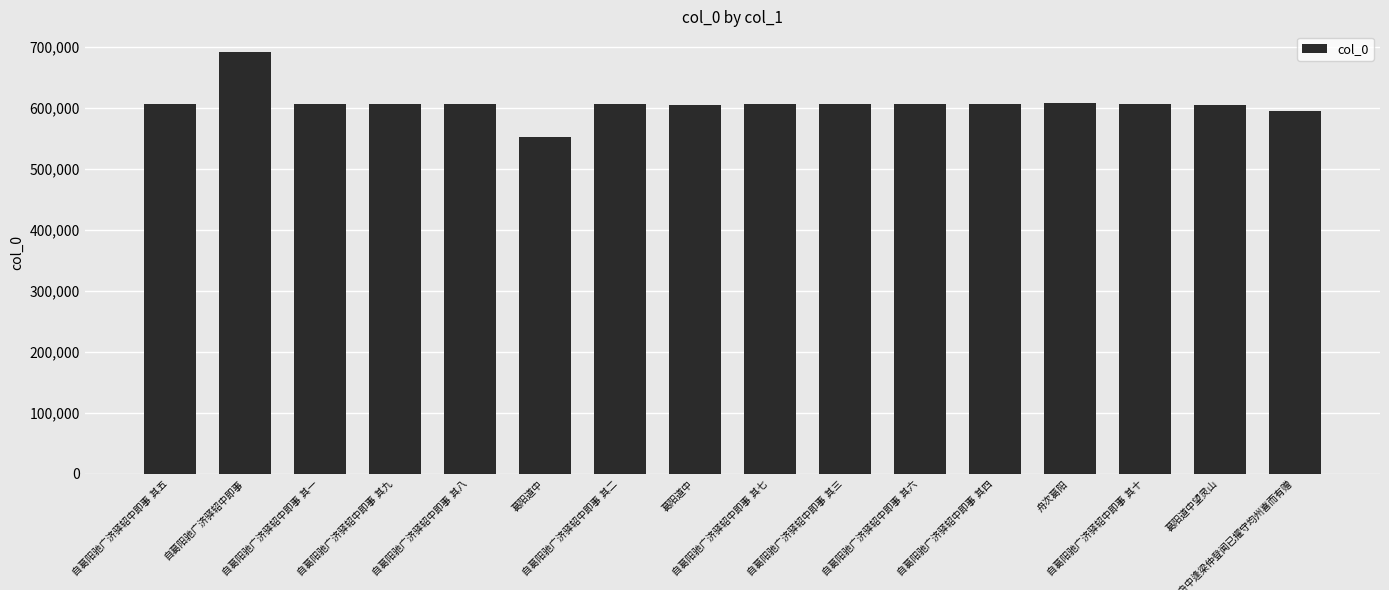

How many bars are there in total?

16